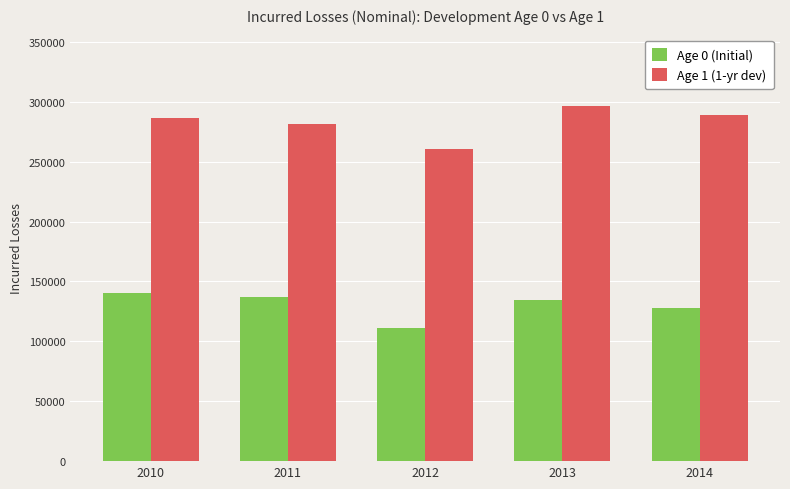

How many values in the Age 0 (Initial) series are below 134471?

2